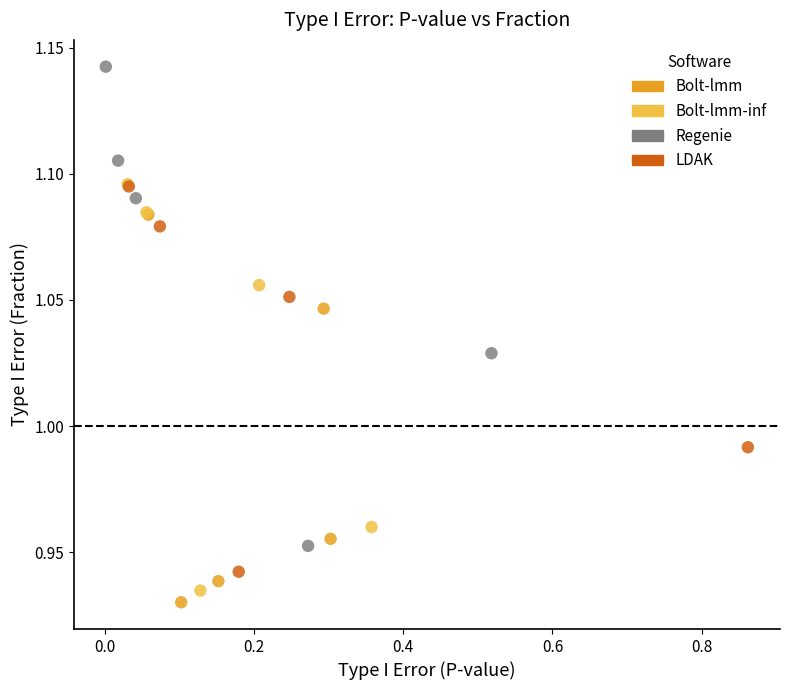

Which series has the widest spread of Y values?

Regenie